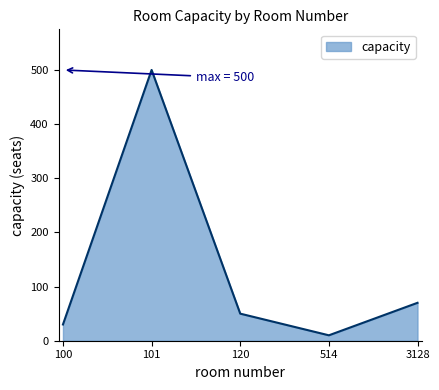

Reading left to right, list all the values displayed in this chart.

30	500	50	10	70